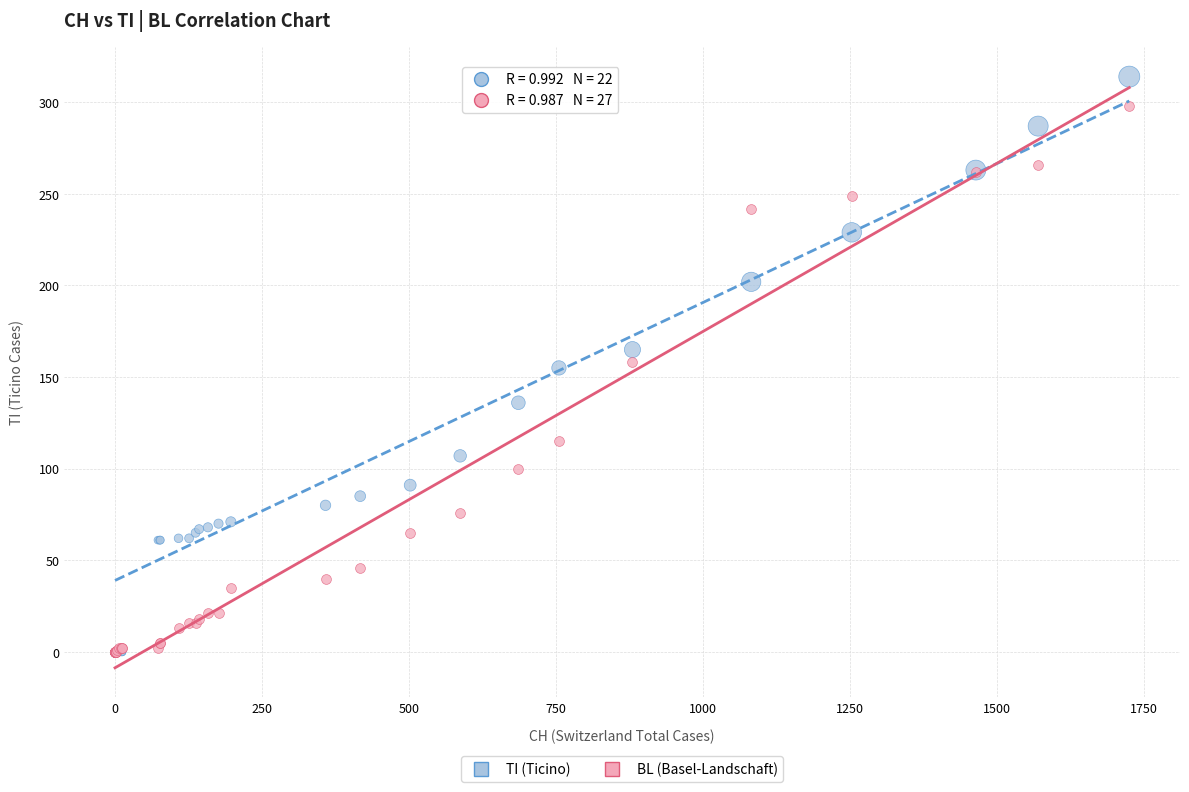

Which series reaches the maximum Y coordinate?

TI (Ticino)